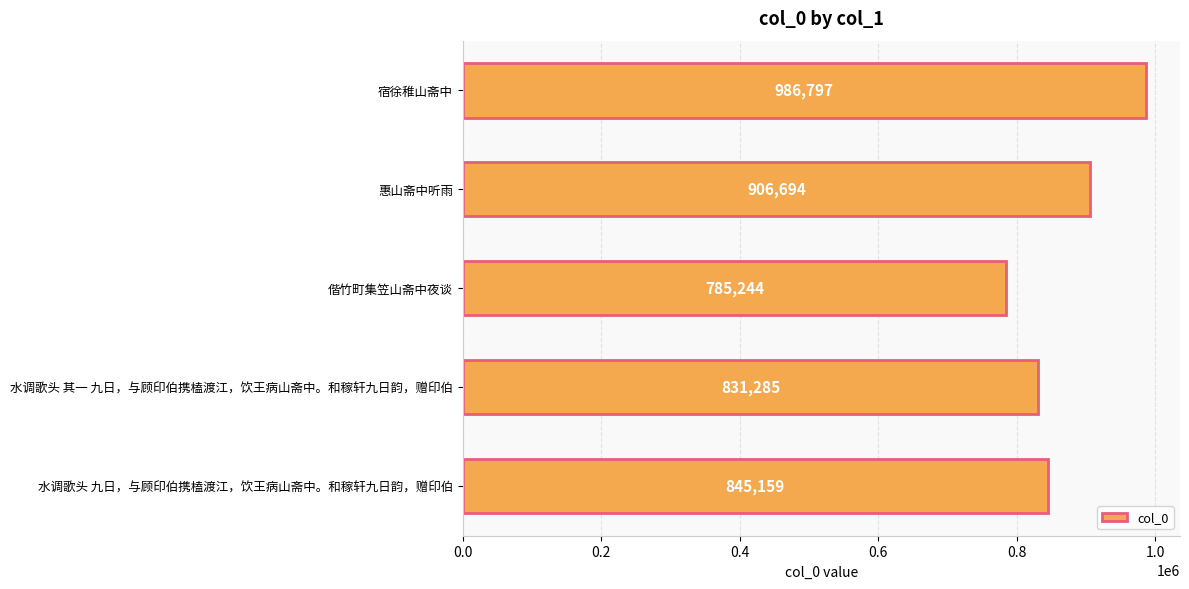

How many bars are there in total?

5